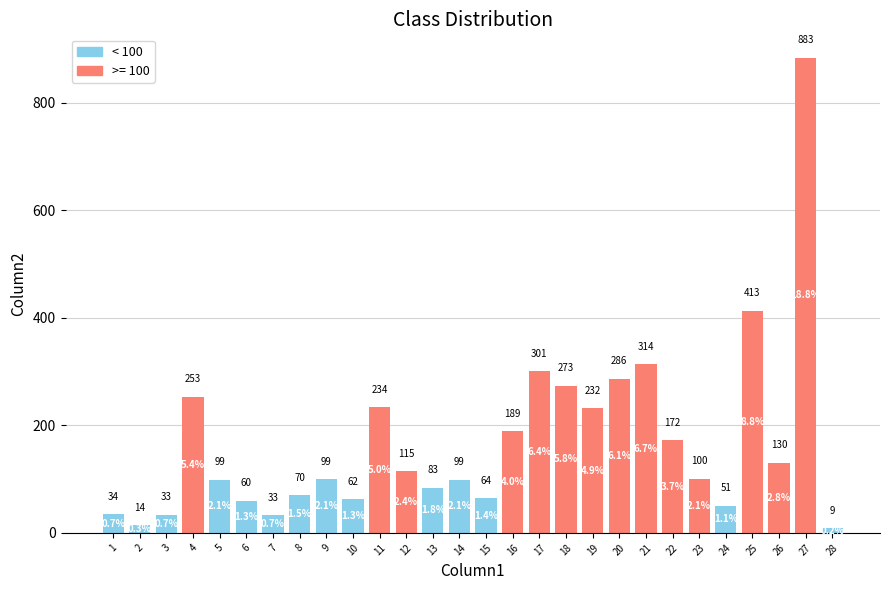

True or false: the data shows 59.6 at 6.

True